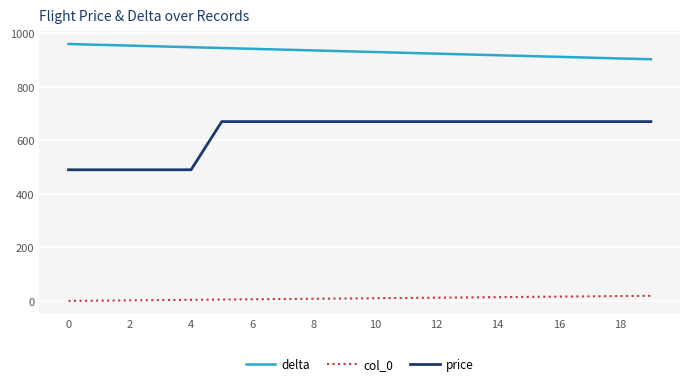

What is the maximum value shown in the chart?

960